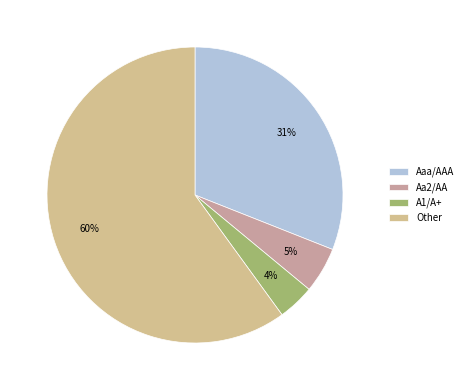

To the nearest percent, what percentage of the pie is Aaa/AAA?

31%